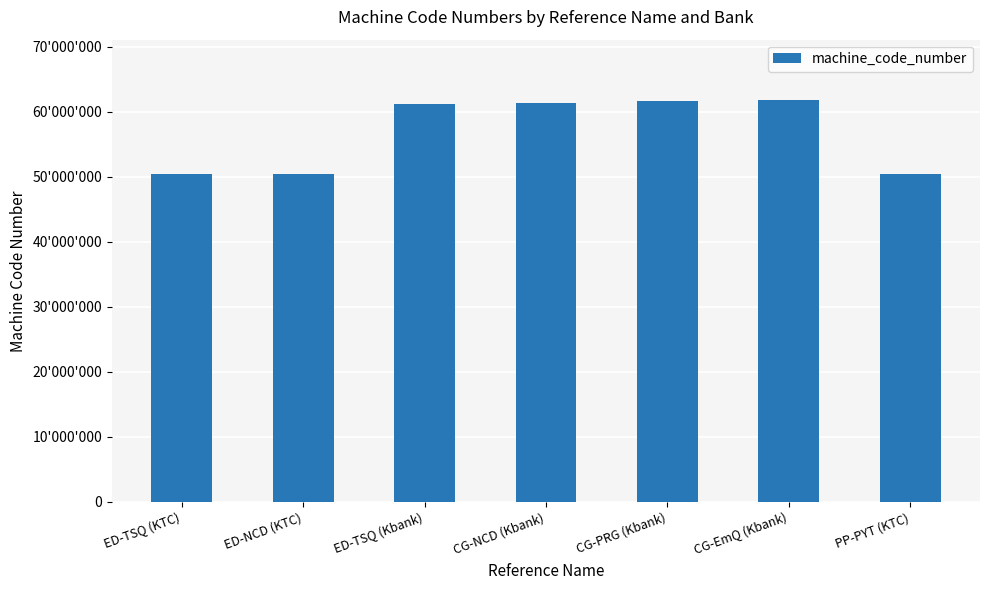

What is the difference between the values at ED-TSQ (Kbank) and ED-TSQ (KTC)?

10757032